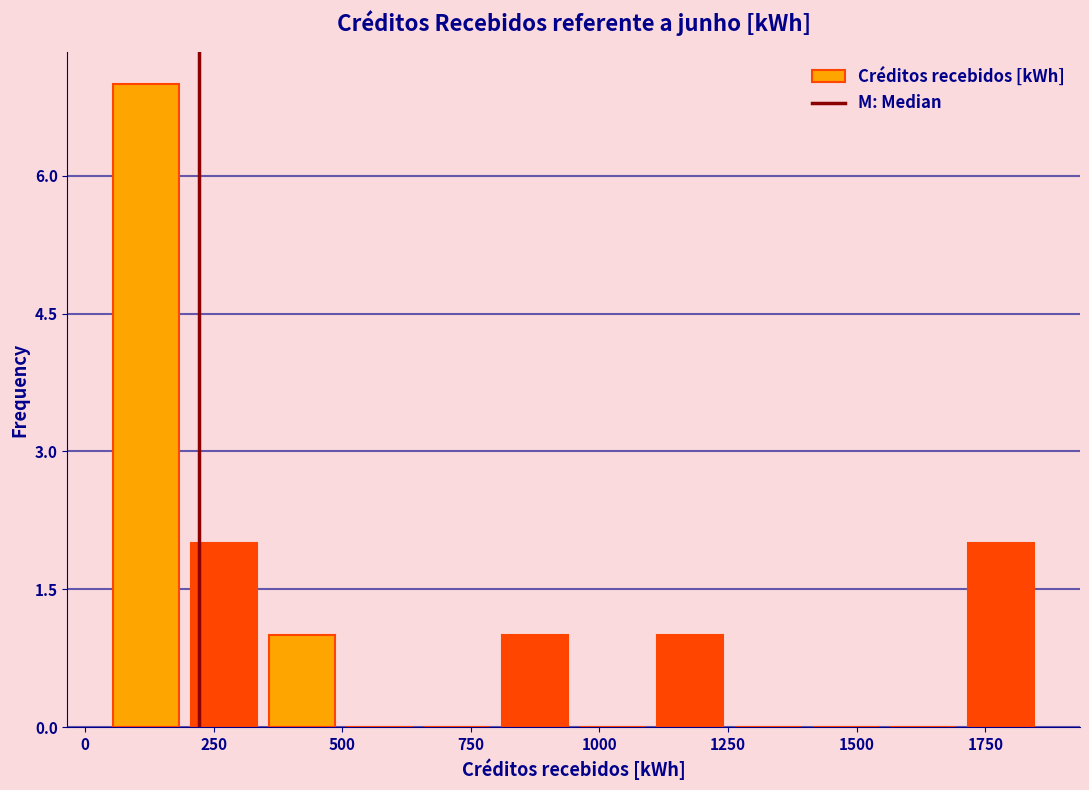

Read against the x-axis, roughly where is the centre of the tallest bar?

100